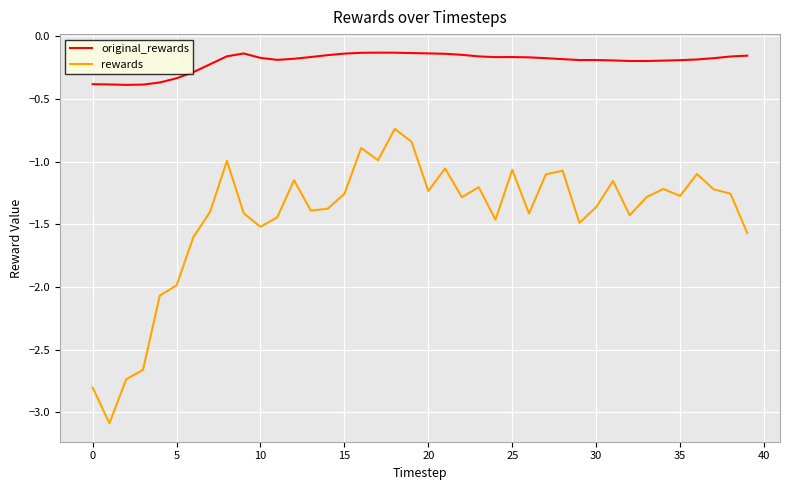

How many lines are shown in the chart?

2